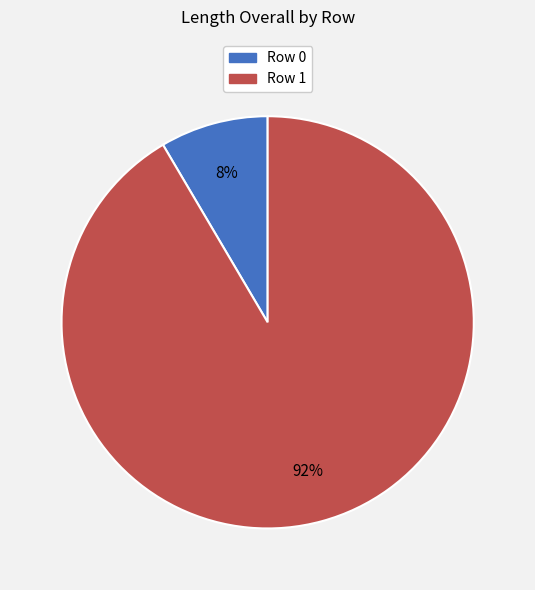

Rank the categories by value from highest to lowest.

Row 1, Row 0